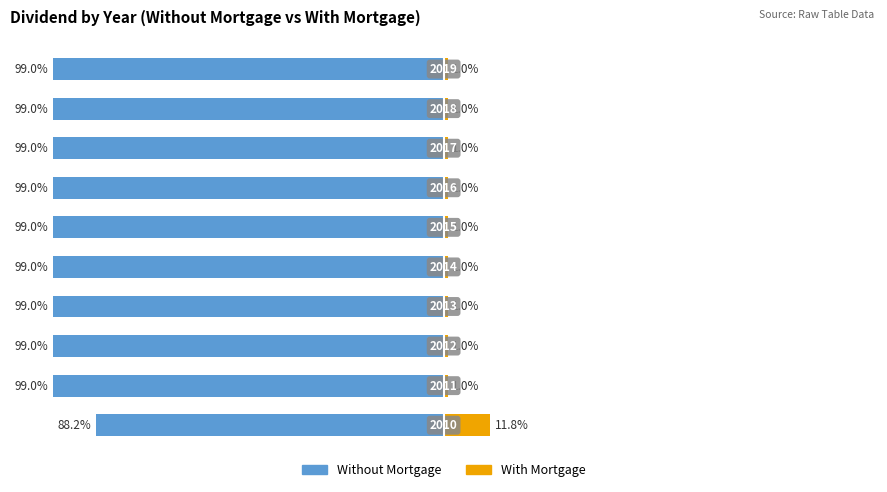

Which series has the widest spread of values?

Without Mortgage